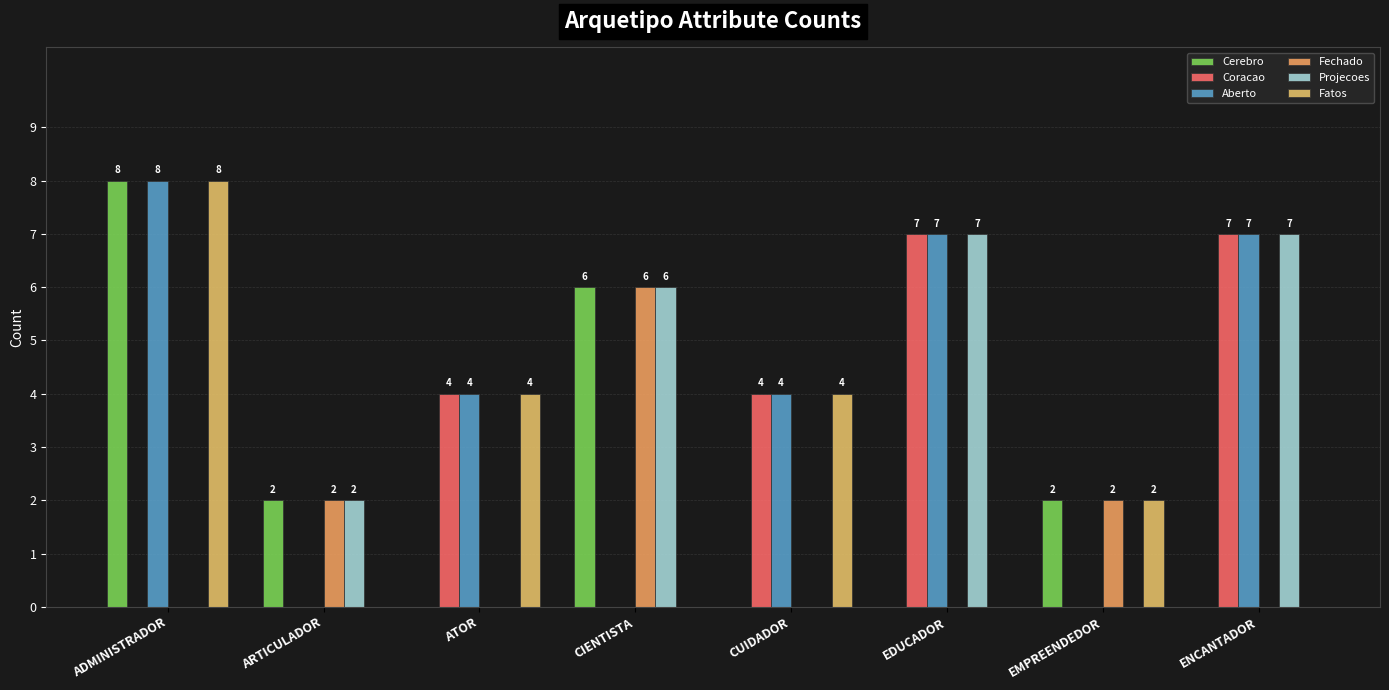

Count the number of data series in this chart.

6